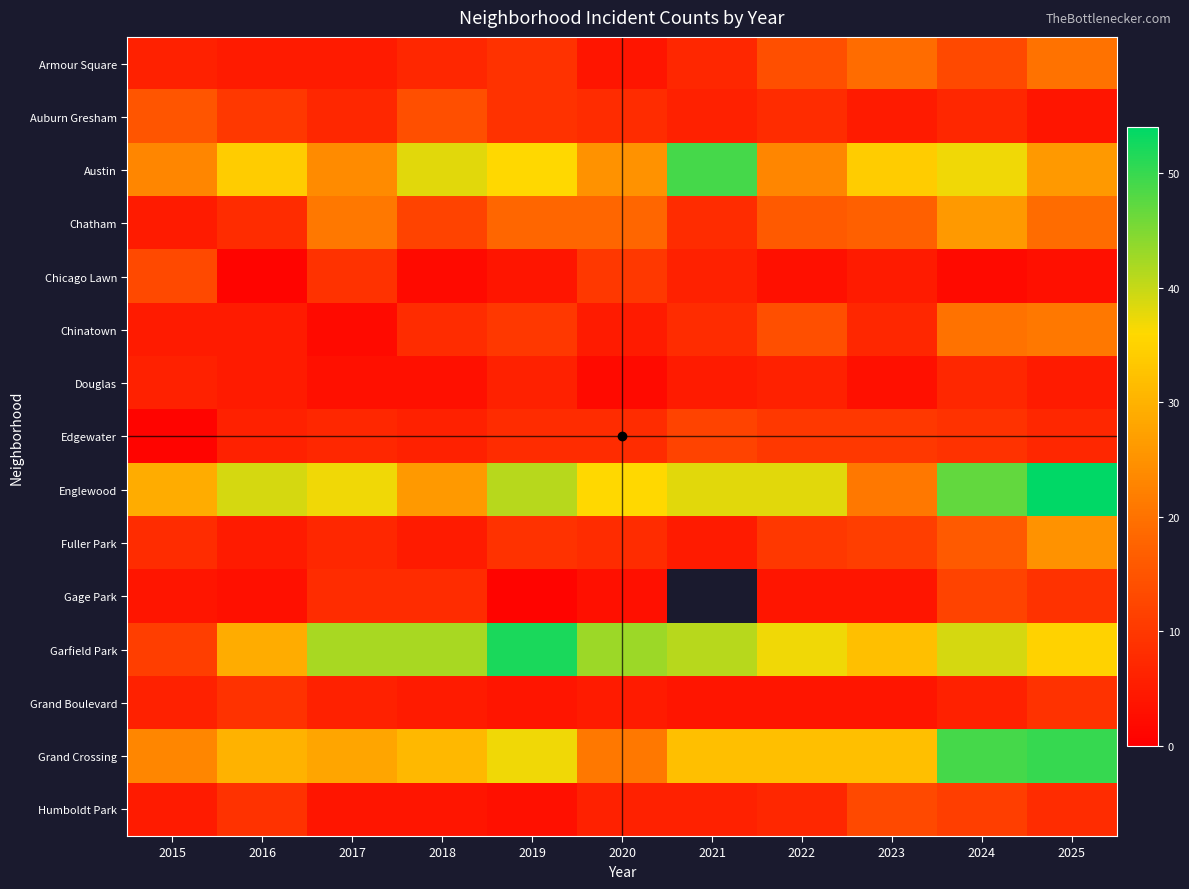

Which has a higher value, 2019 or 2024?

2024